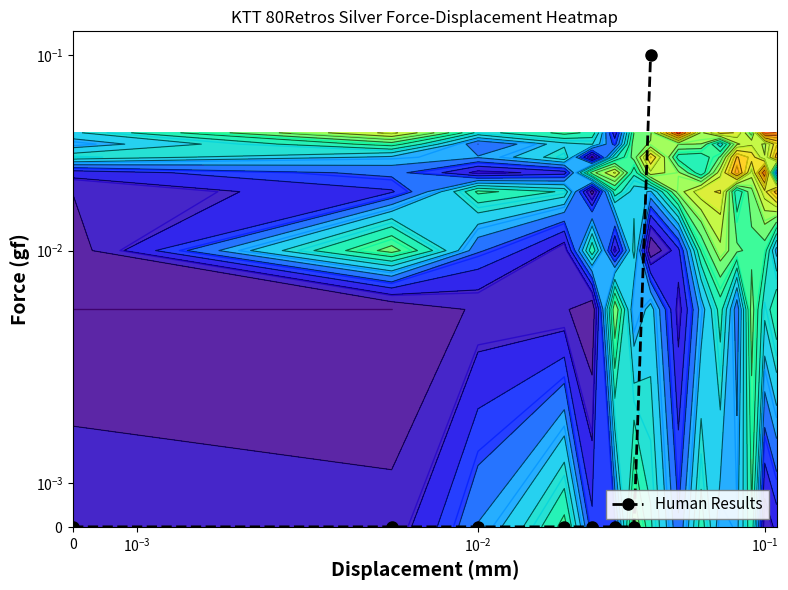

Reading left to right, extract all data points from this chart.

0.0	0.0	0.0	0.0	0.0	0.0	0.0	0.1